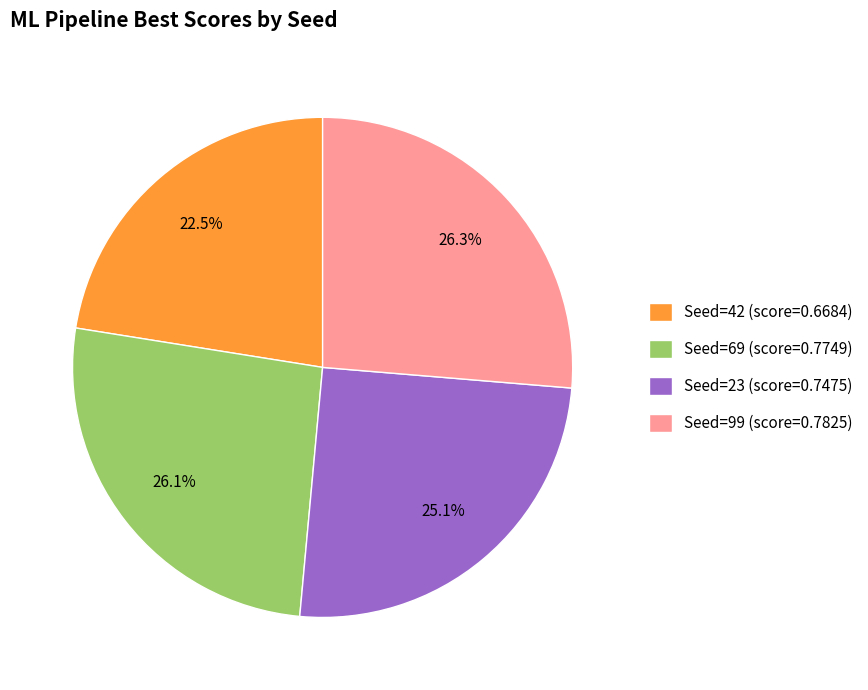

To the nearest percent, what is the difference between the largest and smallest slice percentages?

4%